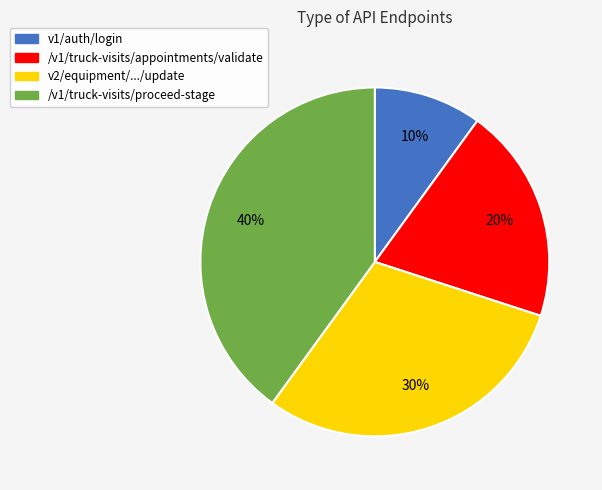

Is there any slice that represents more than half of the pie?

No